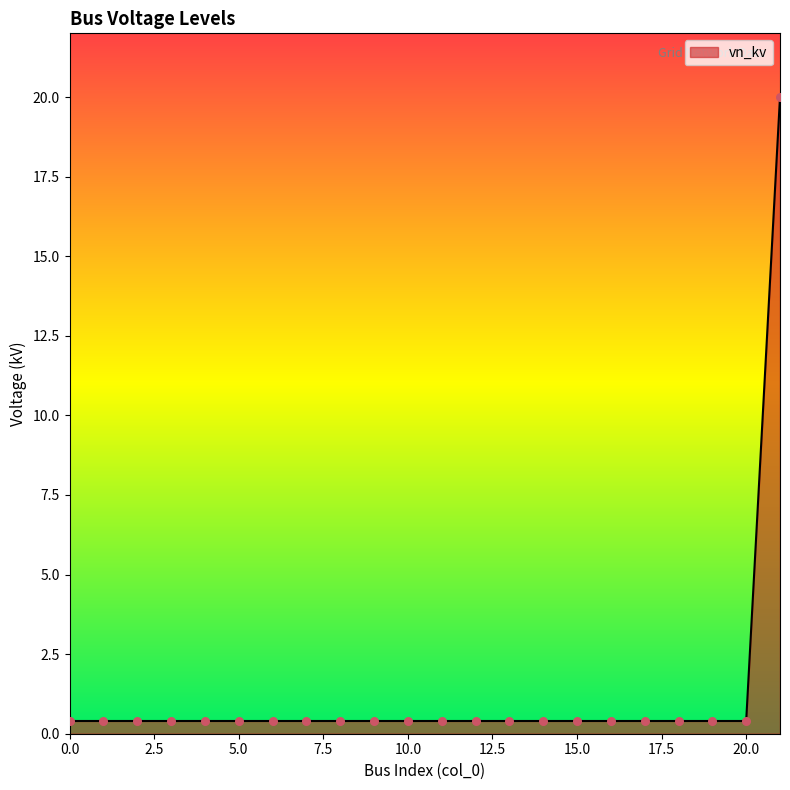

How many lines are shown in the chart?

1